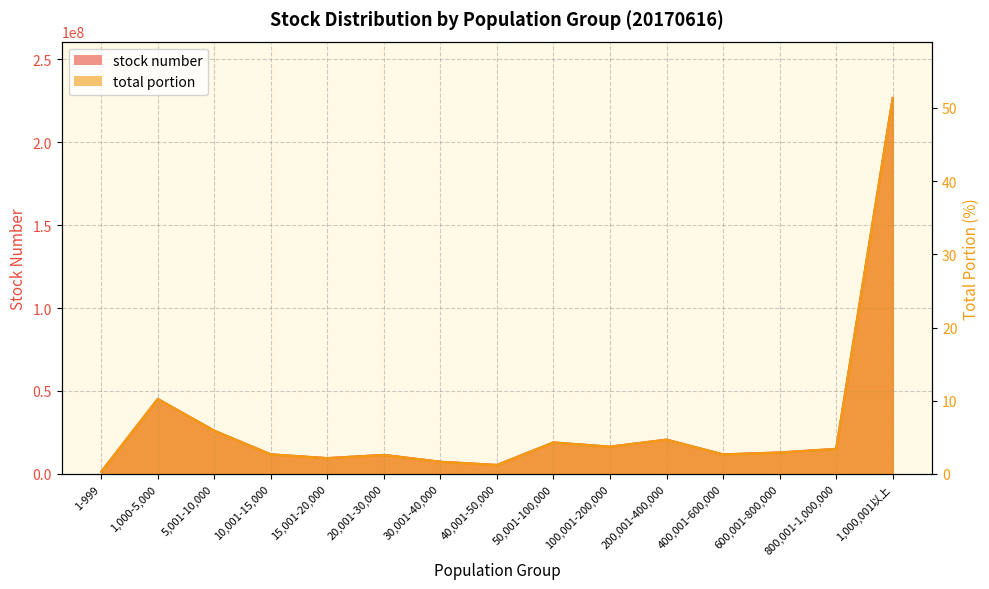

What is the maximum value shown in the chart?

226569109.0